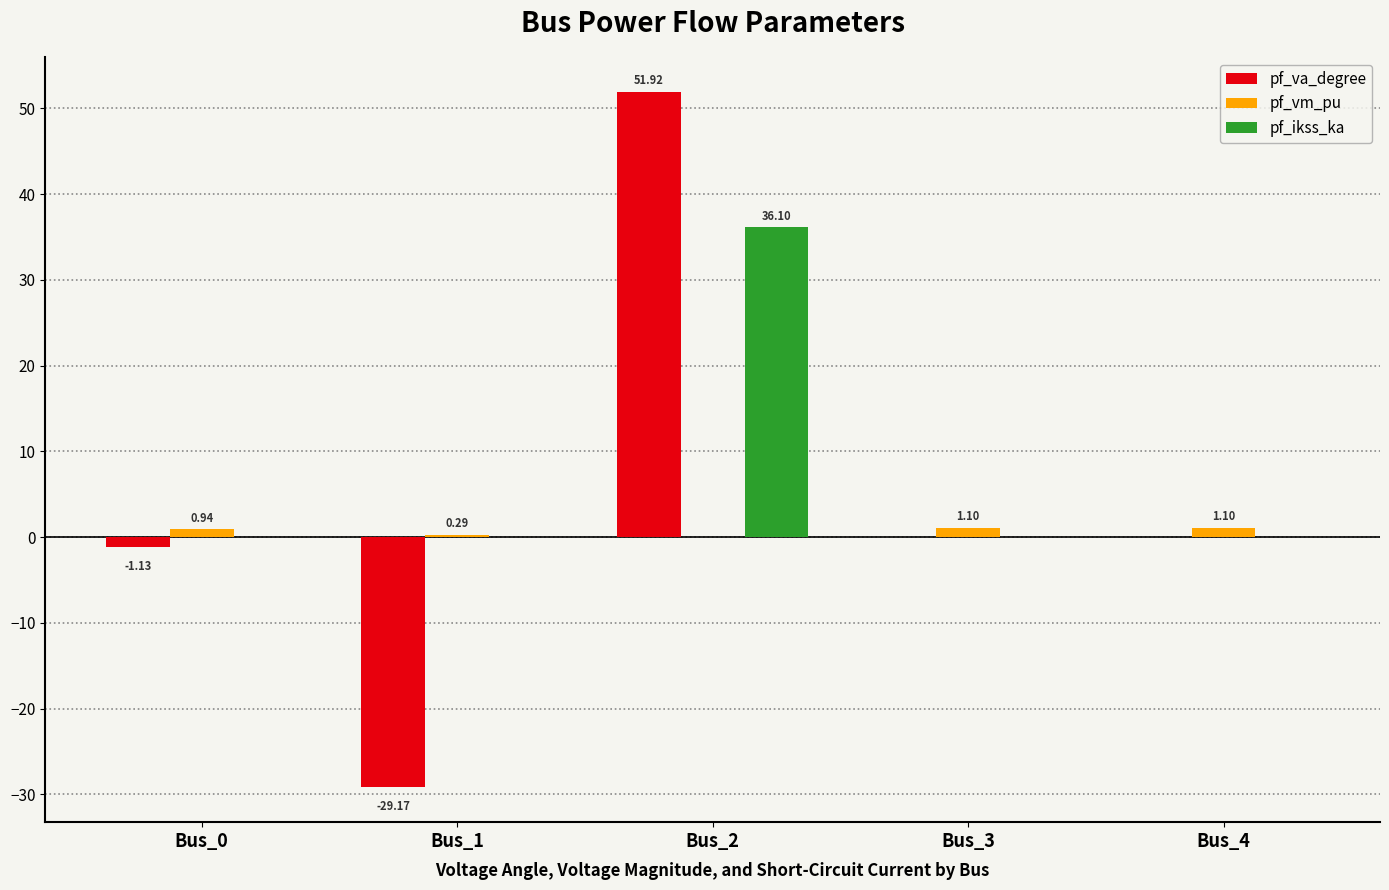

Between Bus_0 and Bus_2, which series saw the biggest shift?

pf_va_degree